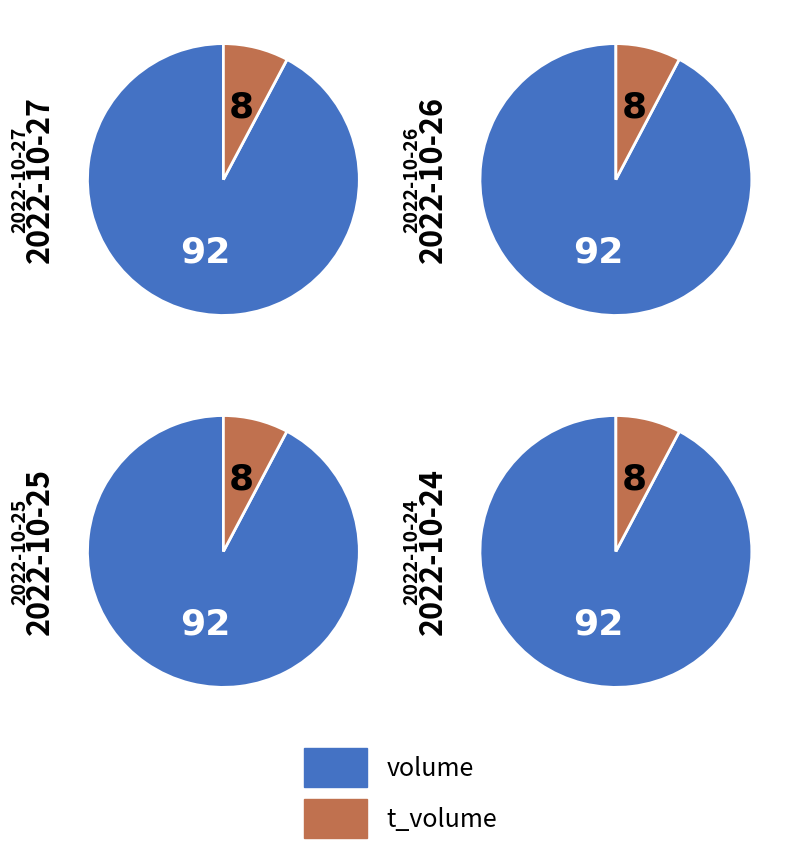

Does any single category account for the majority?

Yes